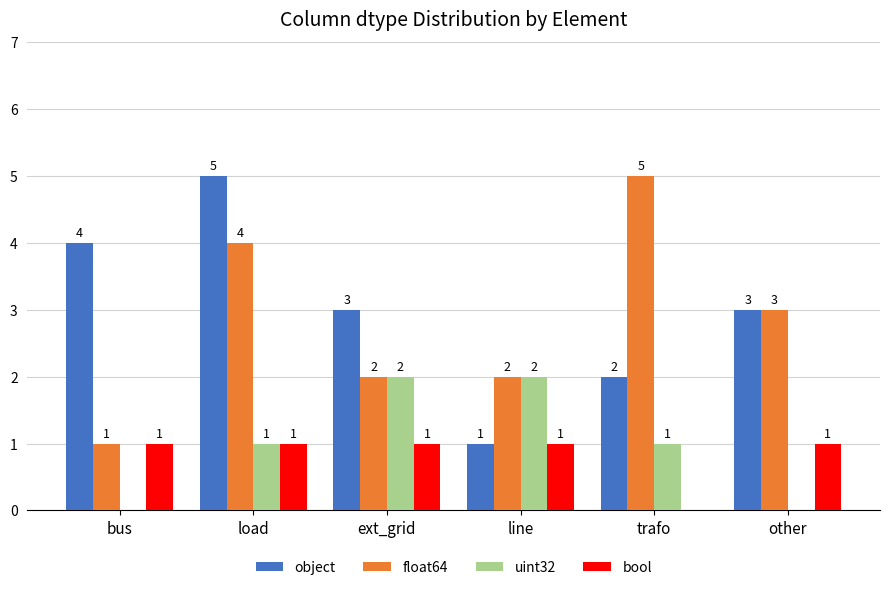

Reading right to left, transcribe all the data shown in this chart.

object: other=3	trafo=2	line=1	ext_grid=3	load=5	bus=4
float64: other=3	trafo=5	line=2	ext_grid=2	load=4	bus=1
uint32: other=0	trafo=1	line=2	ext_grid=2	load=1	bus=0
bool: other=1	trafo=0	line=1	ext_grid=1	load=1	bus=1